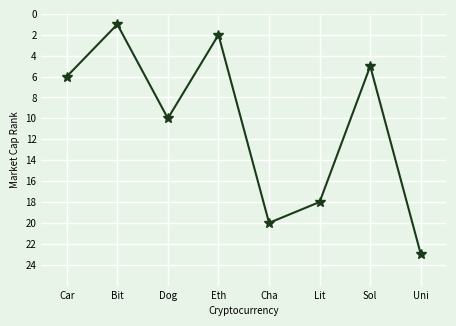

List the labels in order of value, smallest first.

Bit, Eth, Sol, Car, Dog, Lit, Cha, Uni